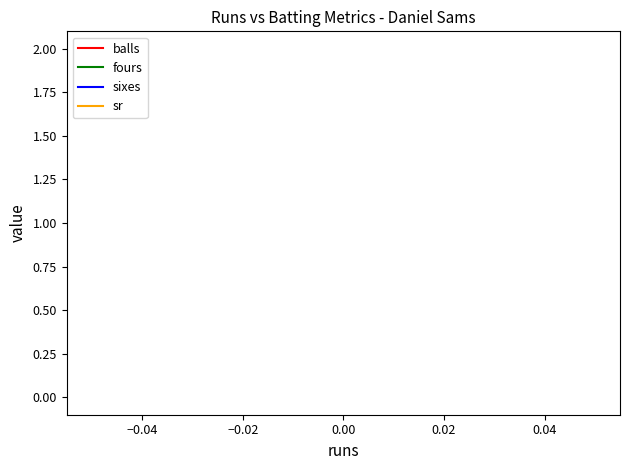

True or false: sr and sixes intersect in this chart.

False